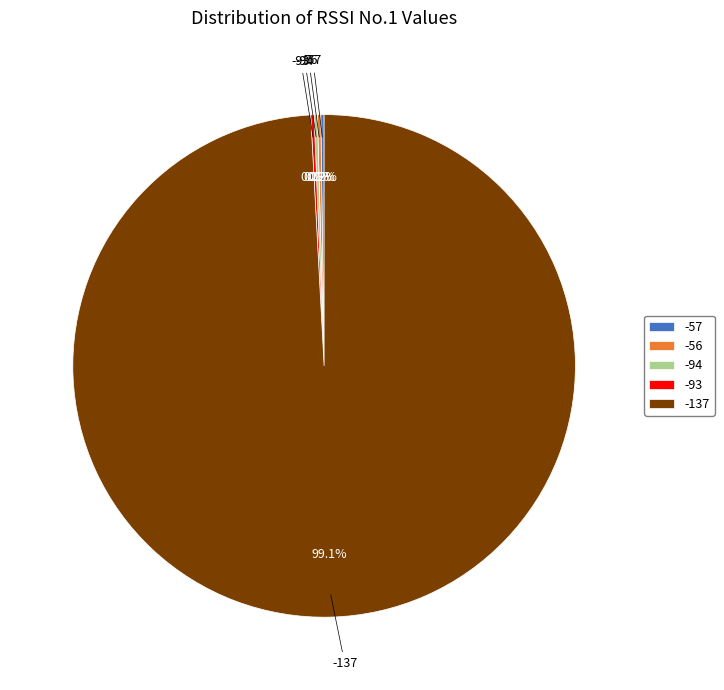

Is there any slice that represents more than half of the pie?

Yes